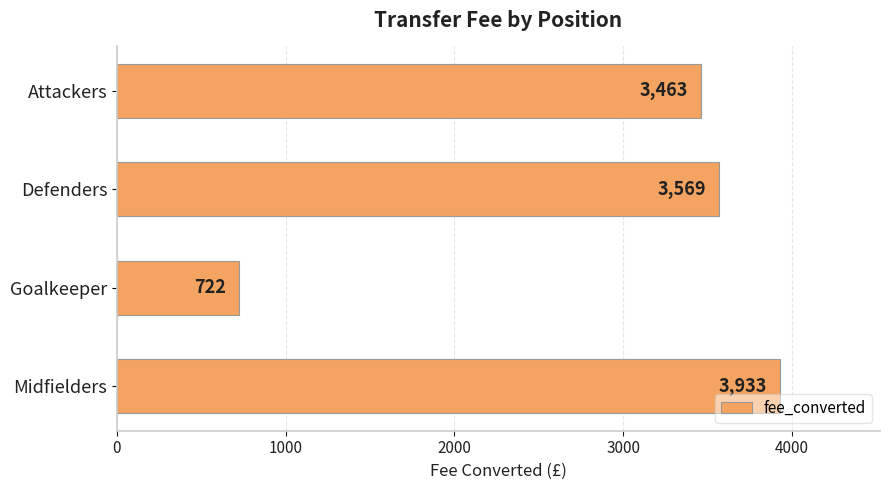

What is the change in value from Attackers to Defenders?

+106